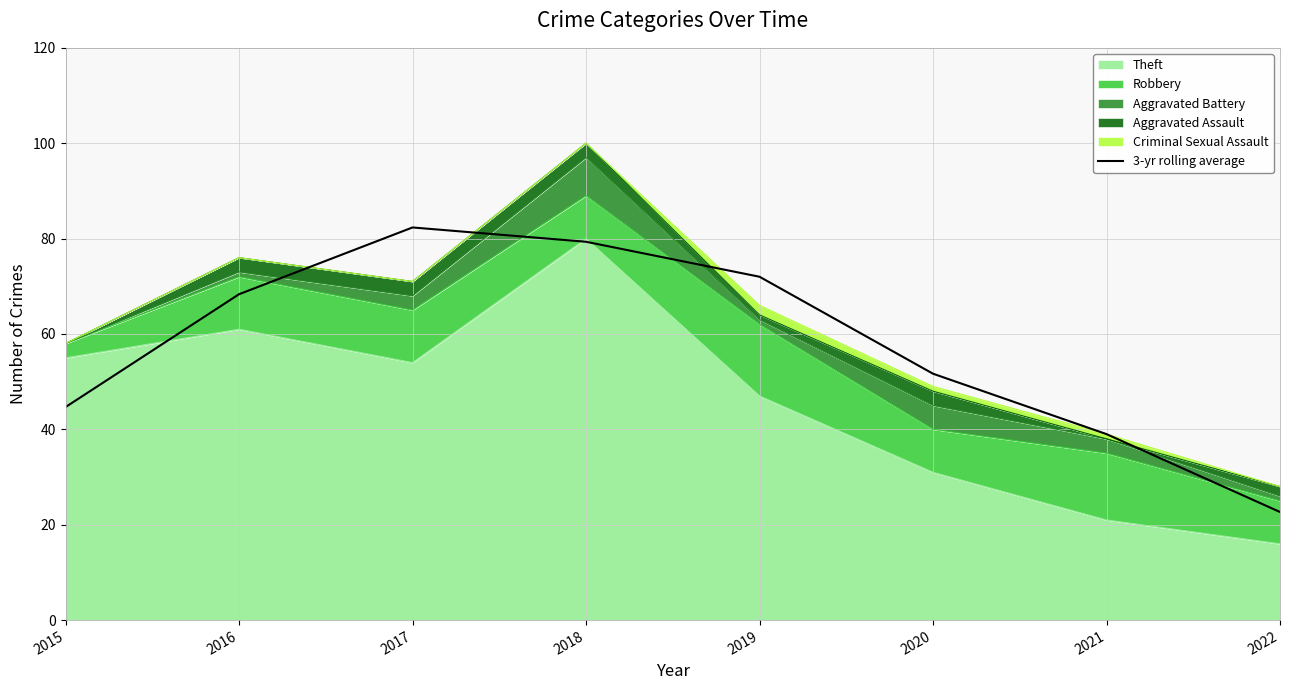

What is the difference between the second highest and second lowest values?

40.3